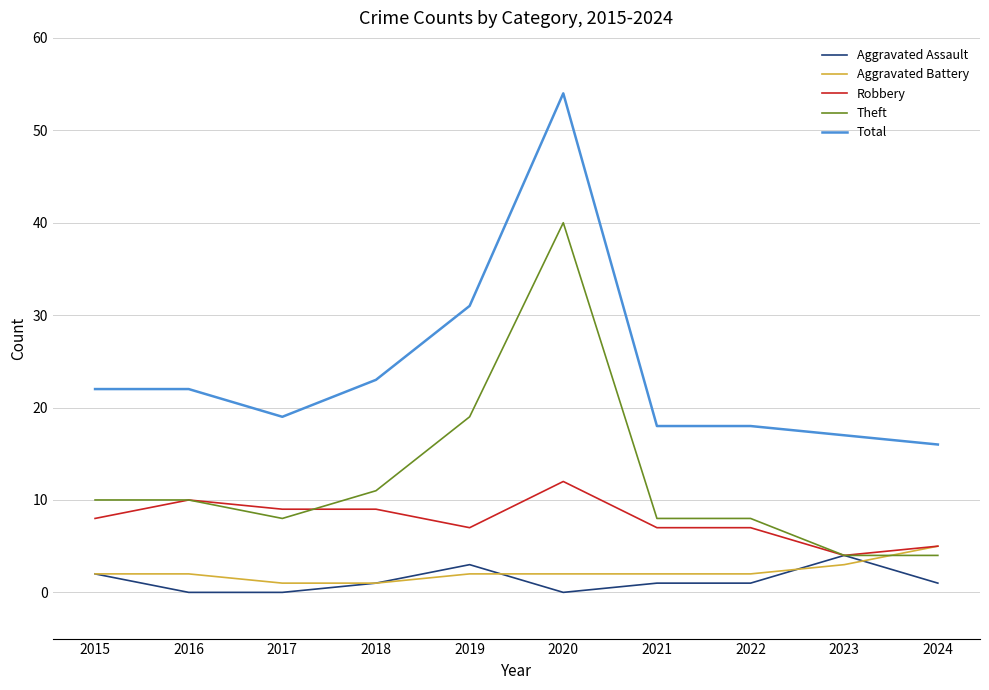

Which series changed the most between 2018 and 2020?

Total